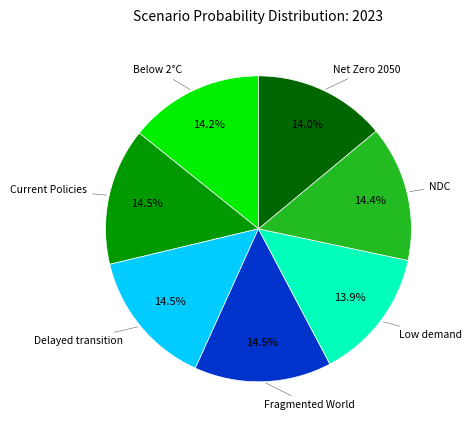

Does any single category account for the majority?

No